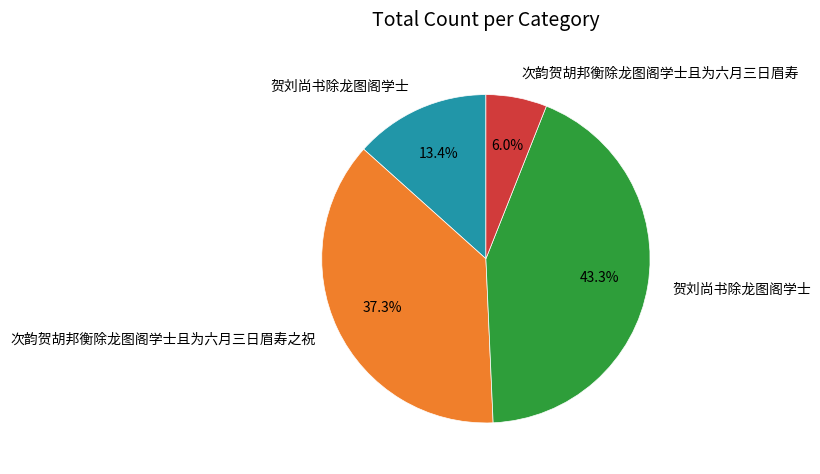

Is there a majority slice in this chart?

No